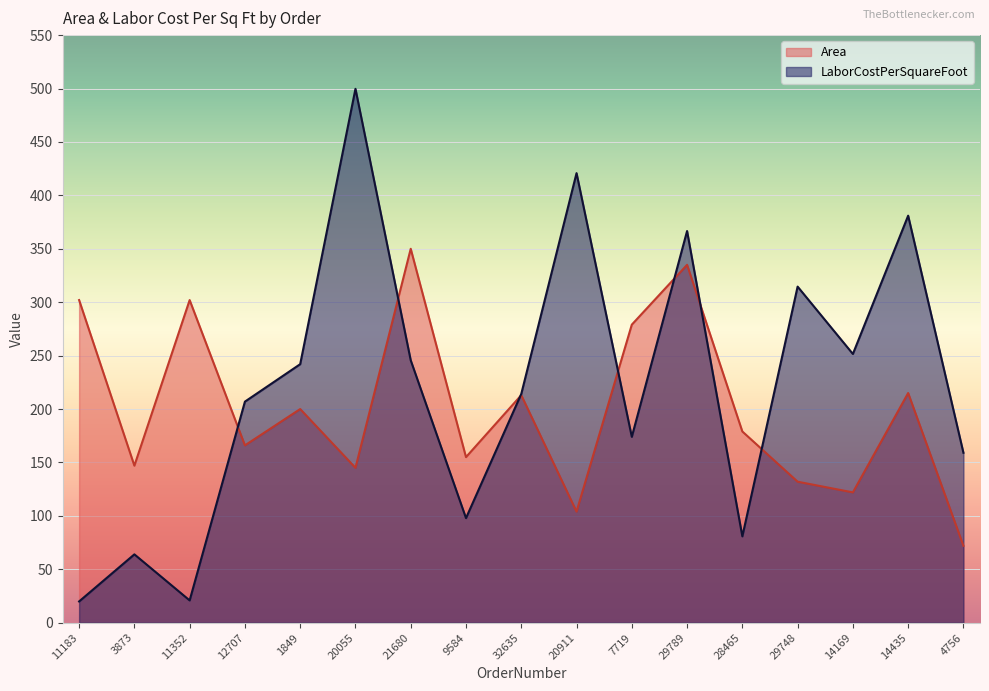

What is the highest value of the Area series?

350.0